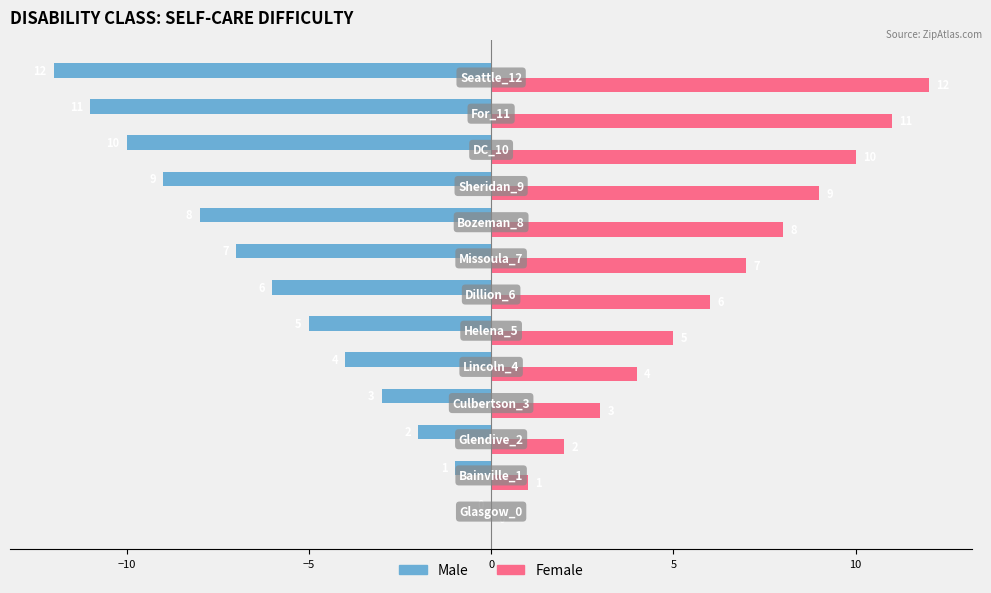

How many data points does each series have?

13